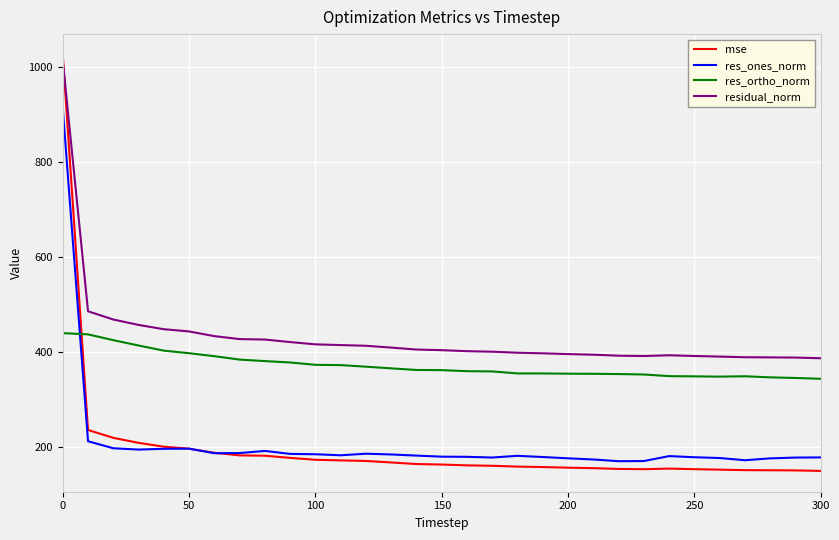

What is the minimum value shown in the chart?

149.2